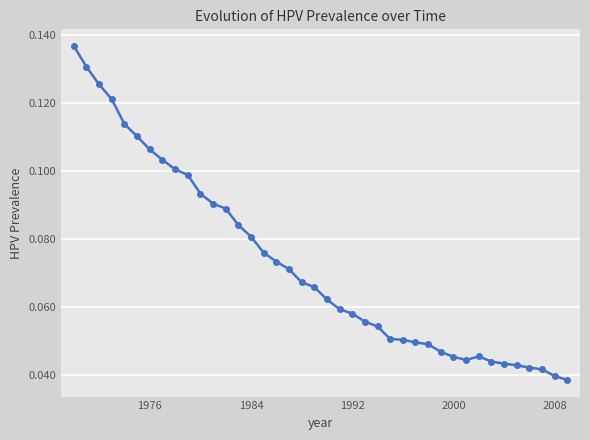

True or false: there are more than 0 points higher than both neighbors.

True